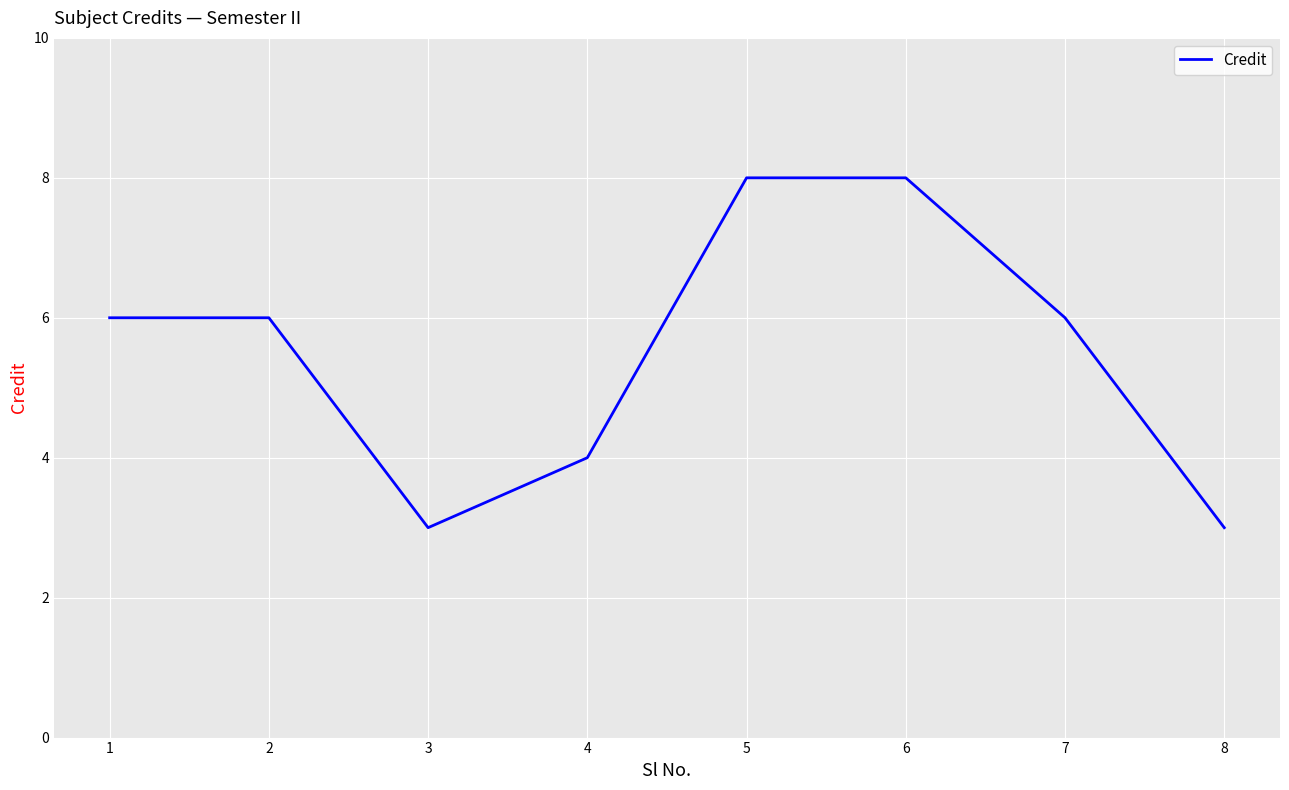

What is the change in value from 5 to 8?

-5